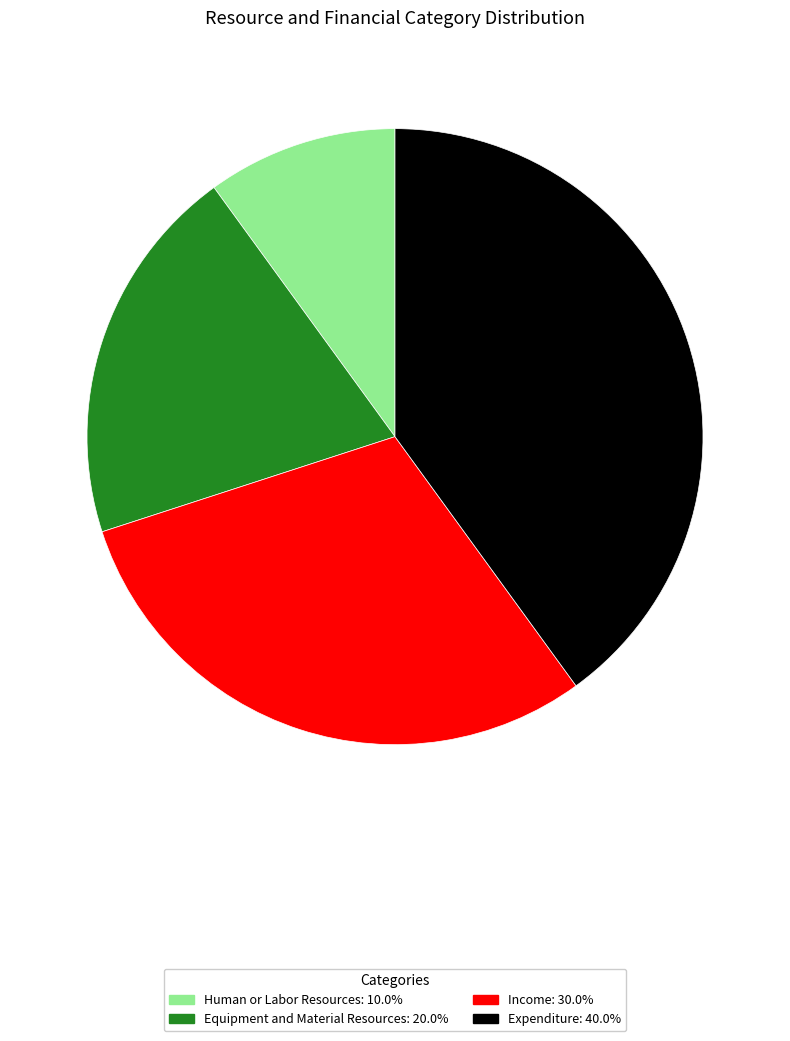

Is there any slice that represents more than half of the pie?

No